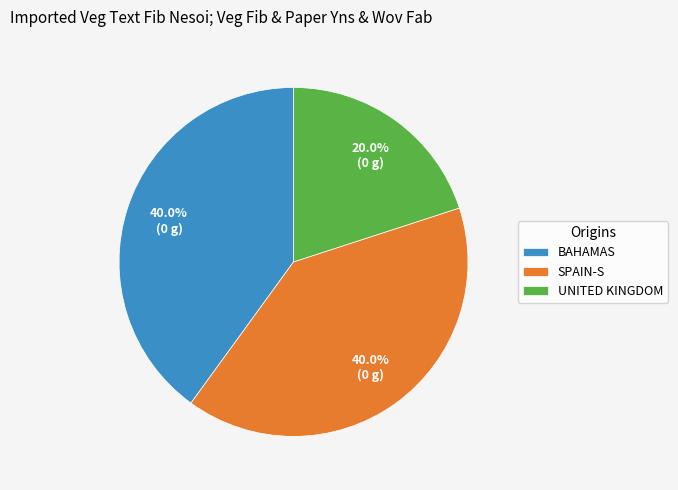

Between SPAIN-S and UNITED KINGDOM, which is larger?

SPAIN-S